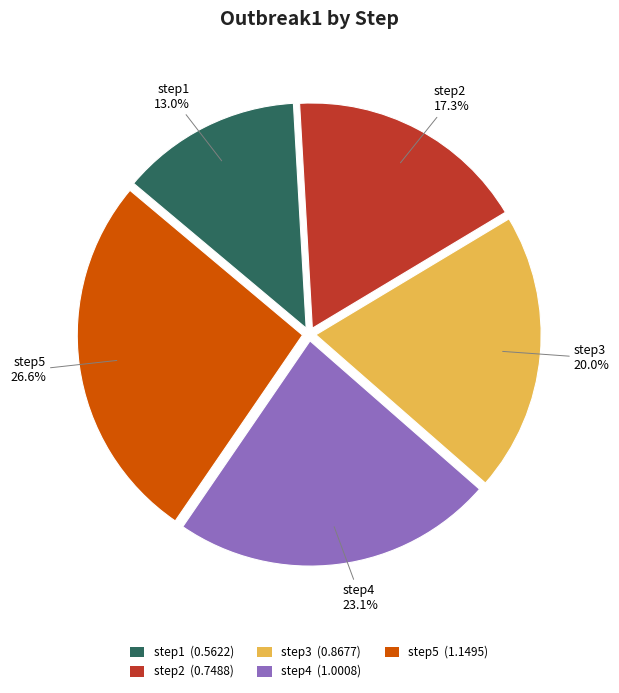

What is the ratio of the value at step3 to the value at step5?

0.8